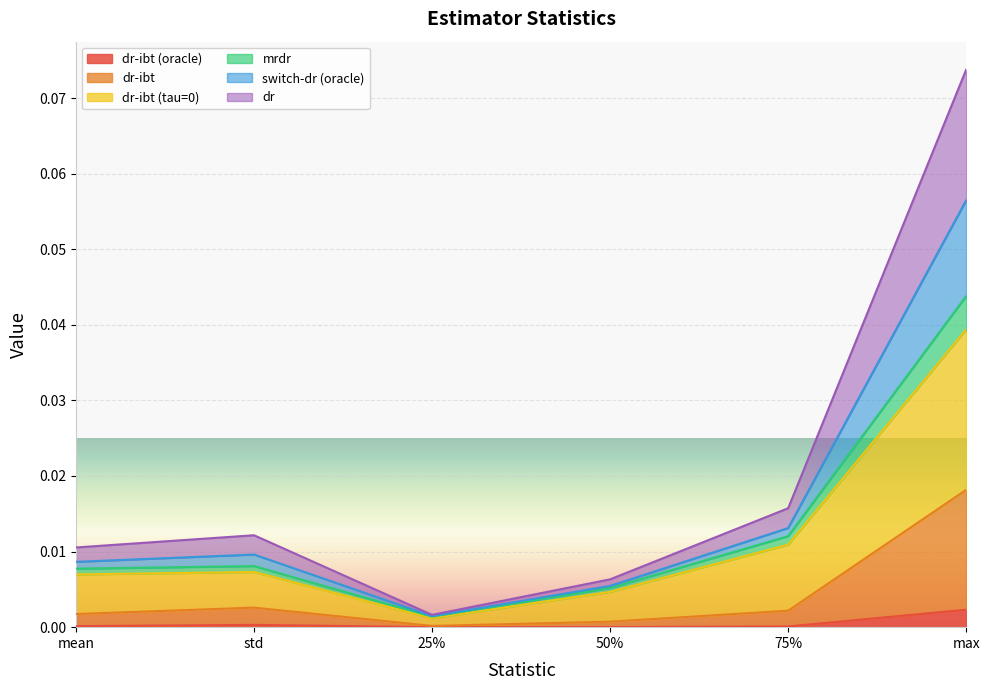

Reading right to left, what are all the values shown in this chart?

dr-ibt (oracle): max=0.0	75%=0.0	50%=0.0	25%=0.0	std=0.0	mean=0.0
dr-ibt: max=0.0	75%=0.0	50%=0.0	25%=0.0	std=0.0	mean=0.0
dr-ibt (tau=0): max=0.0	75%=0.0	50%=0.0	25%=0.0	std=0.0	mean=0.0
mrdr: max=0.1	75%=0.0	50%=0.0	25%=0.0	std=0.0	mean=0.0
switch-dr (oracle): max=0.1	75%=0.0	50%=0.0	25%=0.0	std=0.0	mean=0.0
dr: max=0.0	75%=0.0	50%=0.0	25%=0.0	std=0.0	mean=0.0